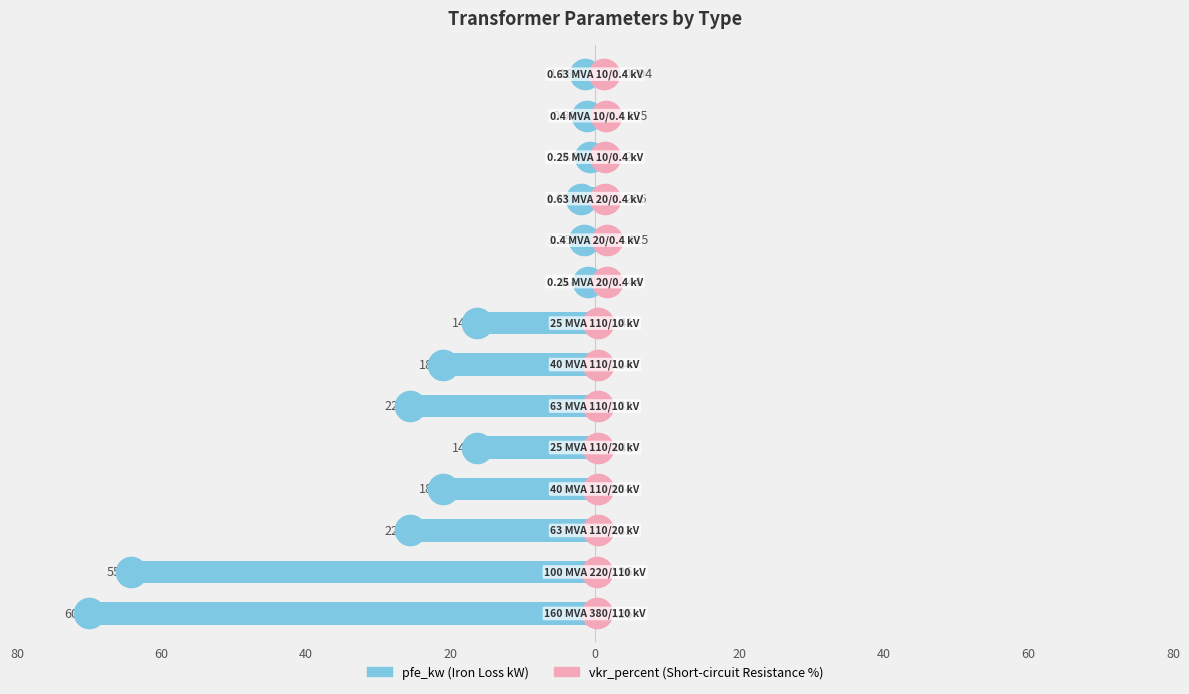

Which series has the largest range (max minus min)?

pfe_kw